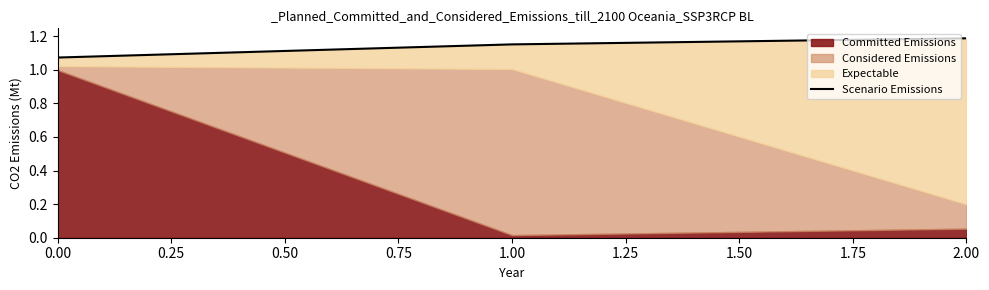

What is the sum of all values?

3.4